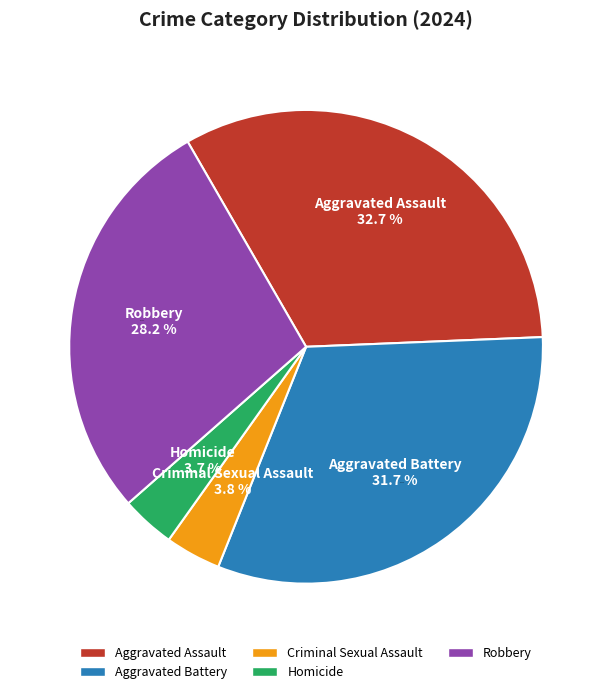

What percentage is NOT represented by Robbery?

71.8%